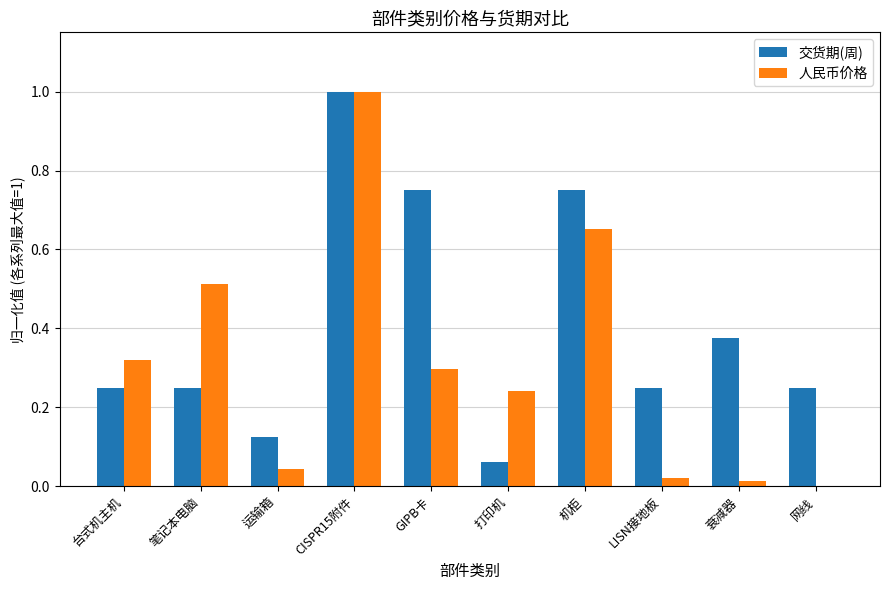

What is the sum of all 人民币价格 values?

3.1